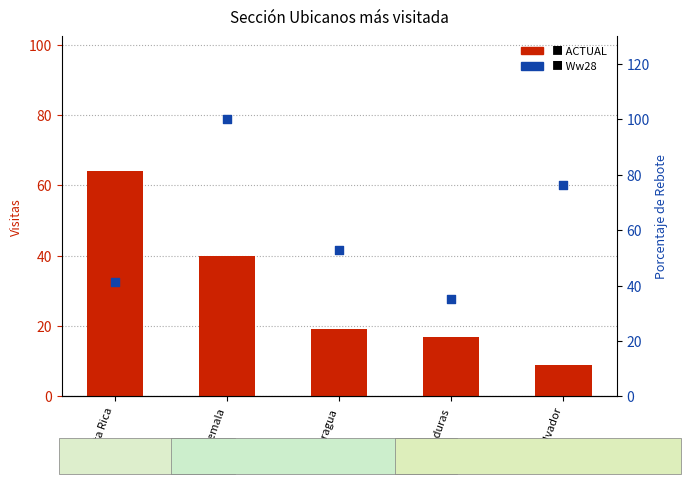

Which series contains the lowest Y value?

ACTUAL